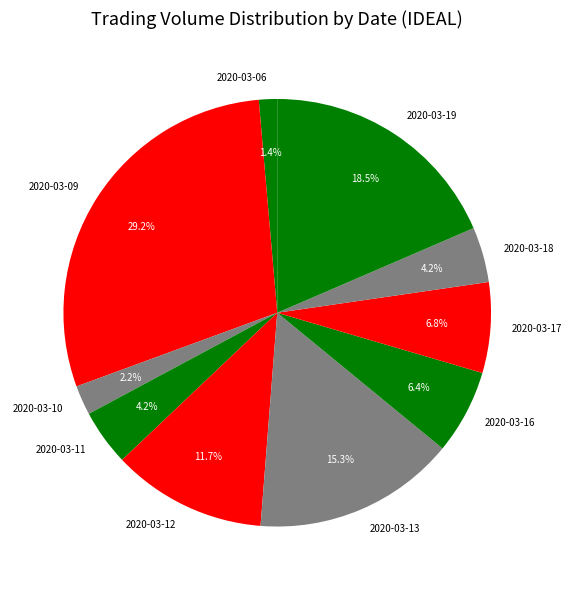

Which has a higher value, 2020-03-16 or 2020-03-09?

2020-03-09